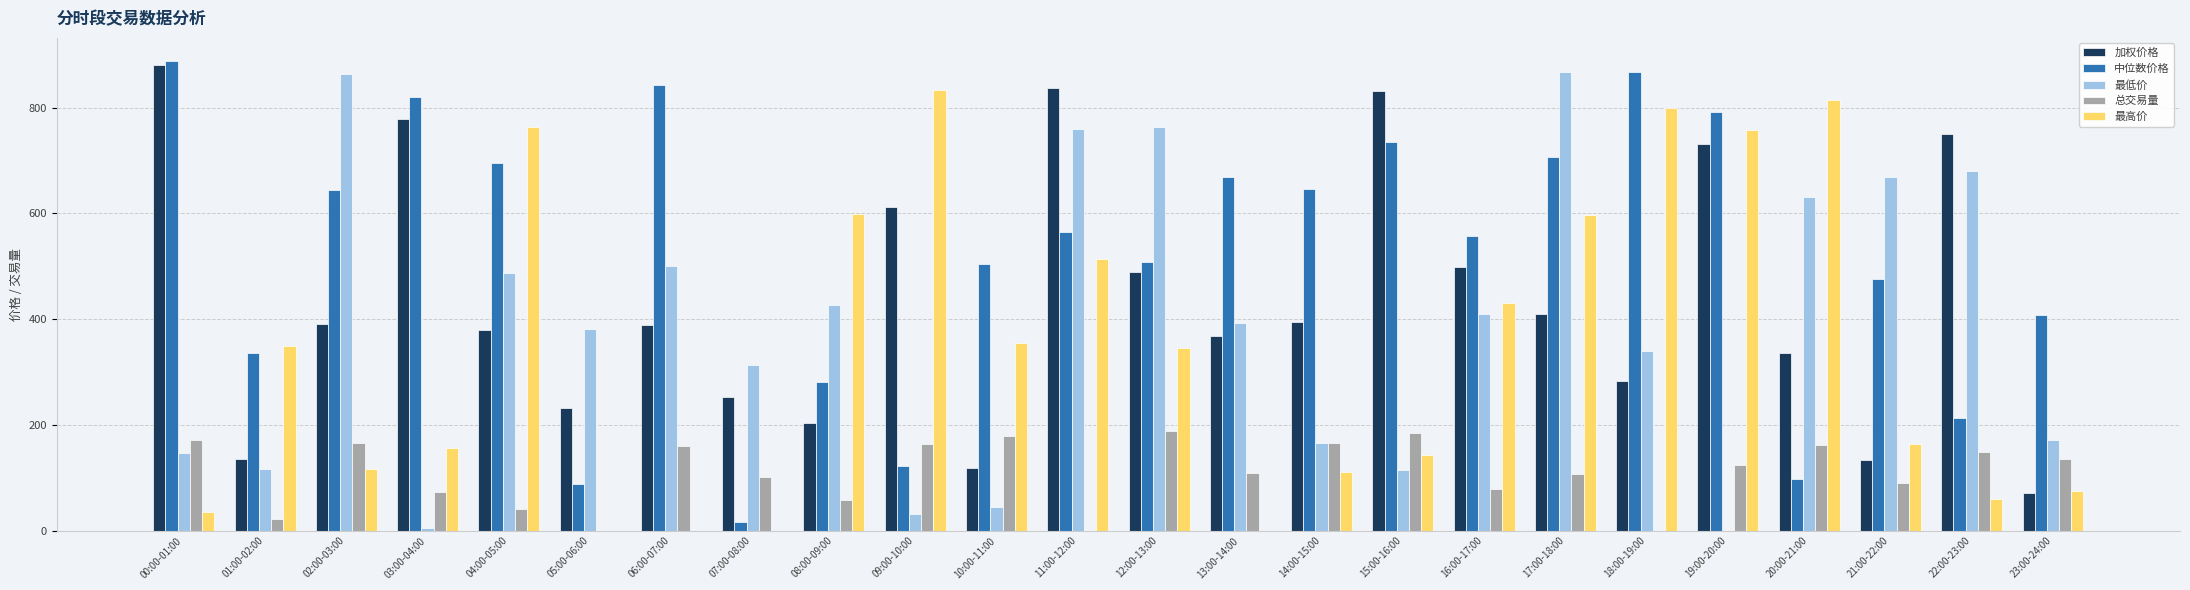

At which category does the chart reach its peak across all series?

00:00-01:00